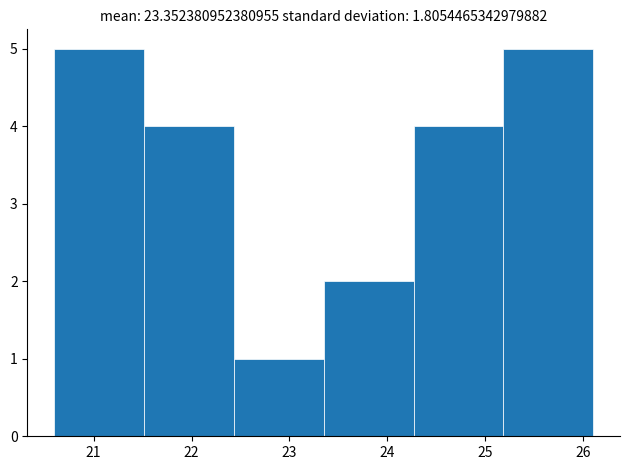

Reading left to right, transcribe this chart: for each bar, give the range it covers on the x-axis and its height. Neither the bar edges nor the heights are printed on the chart, so give them approximately, as read against the axes.

20.6 to 21.5: 5
21.5 to 22.4: 4
22.4 to 23.4: 1
23.4 to 24.3: 2
24.3 to 25.2: 4
25.2 to 26.1: 5